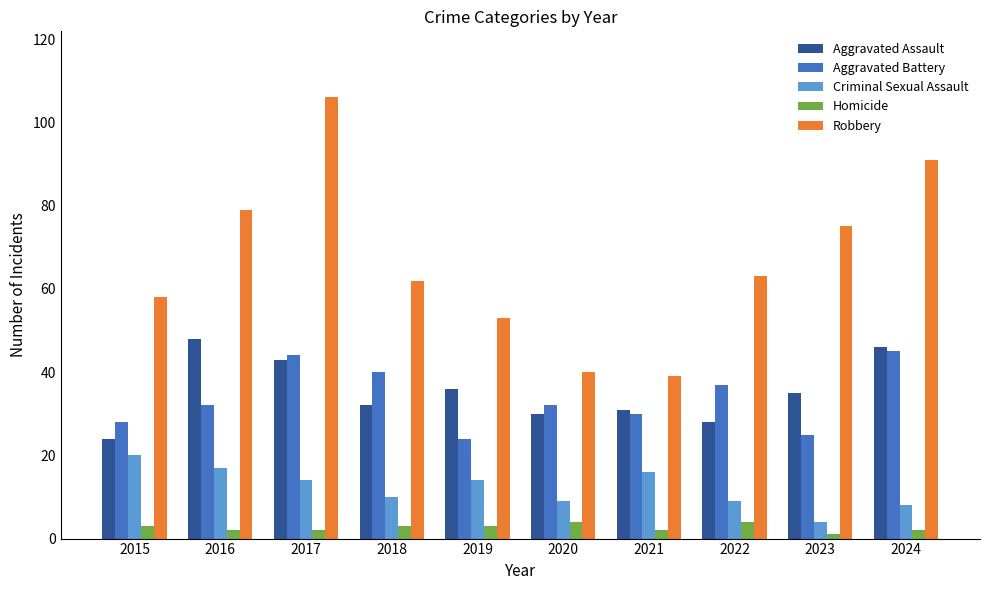

What is the difference between the second highest and minimum values in the Homicide series?

3